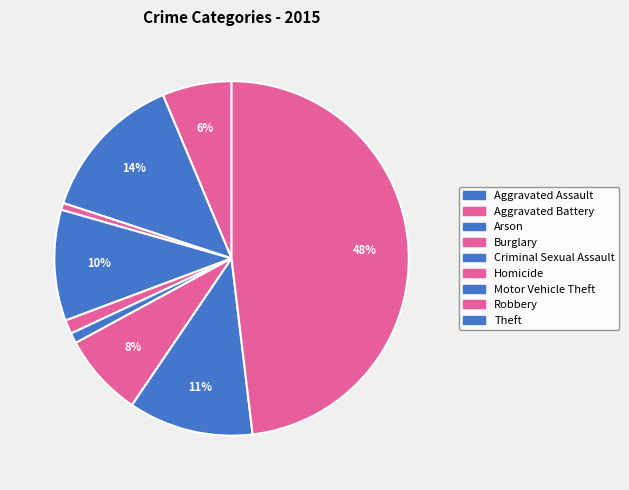

Rank the categories by value from lowest to highest.

Arson, Homicide, Criminal Sexual Assault, Aggravated Assault, Motor Vehicle Theft, Burglary, Robbery, Aggravated Battery, Theft